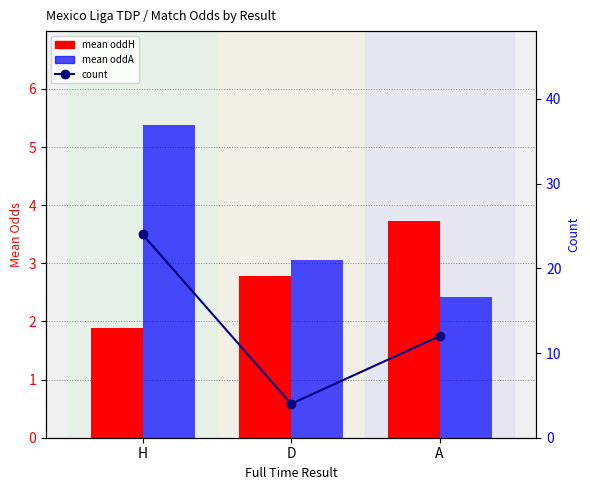

Which category has the lowest value across all series?

H